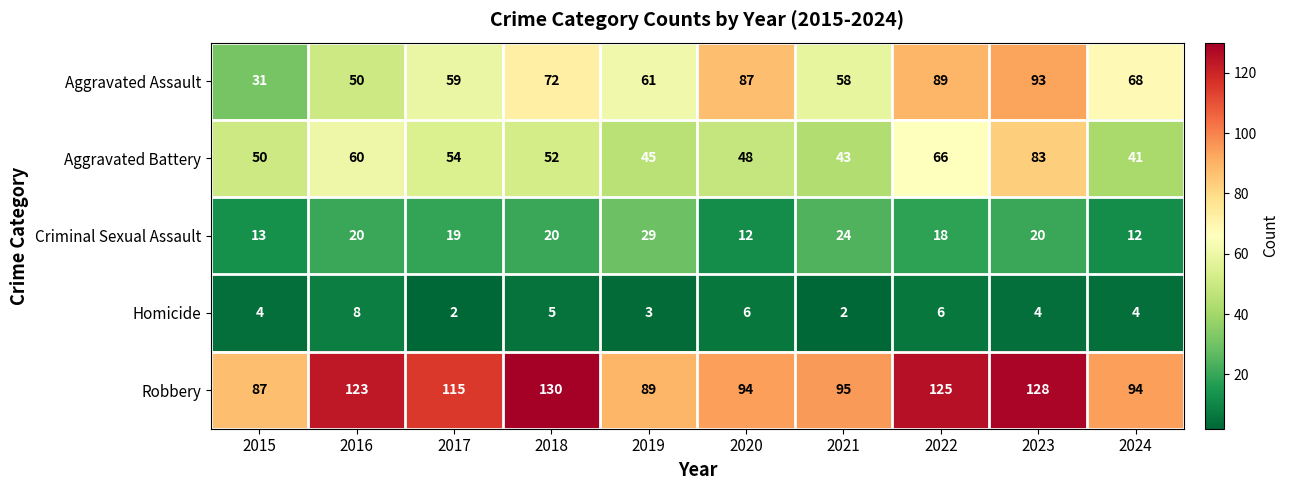

Which category has the highest value in the Criminal Sexual Assault series?

2019